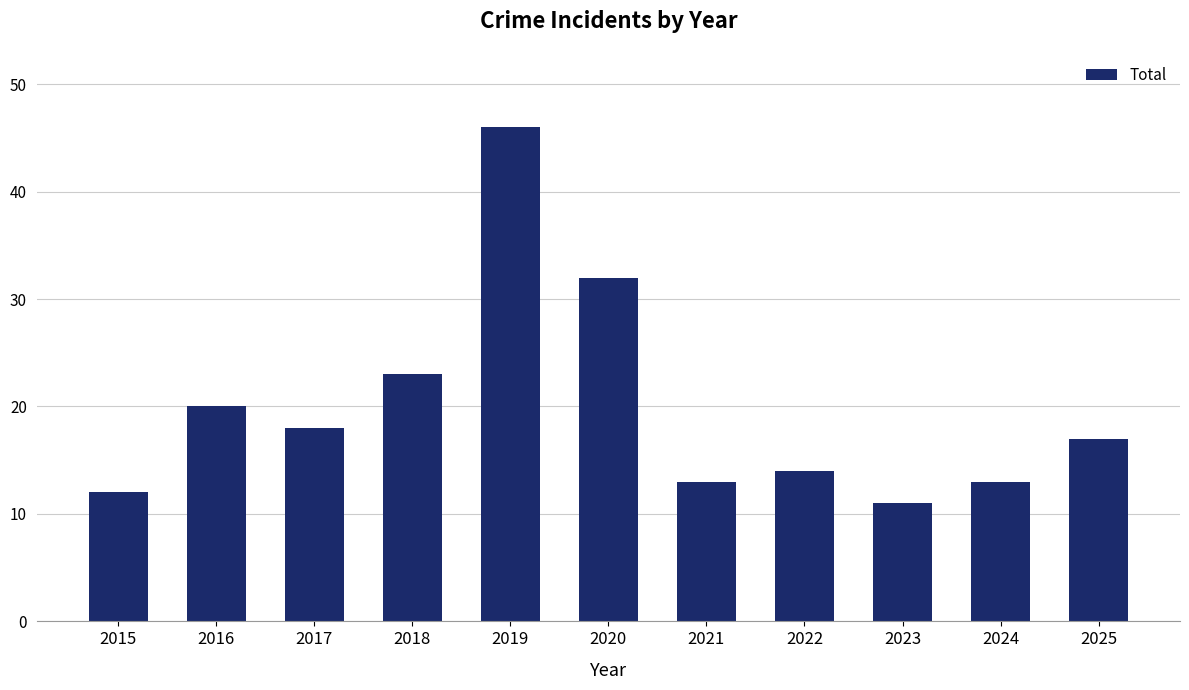

What is the smallest value displayed?

11